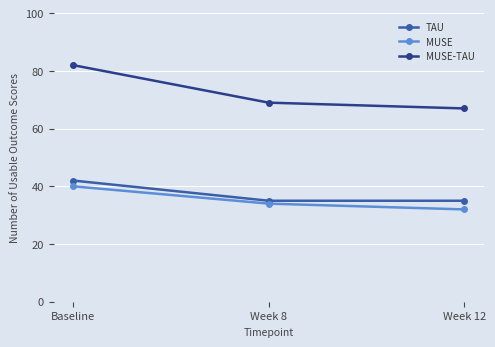

Reading right to left, transcribe all the data shown in this chart.

TAU: Week 12=35	Week 8=35	Baseline=42
MUSE: Week 12=32	Week 8=34	Baseline=40
MUSE-TAU: Week 12=67	Week 8=69	Baseline=82